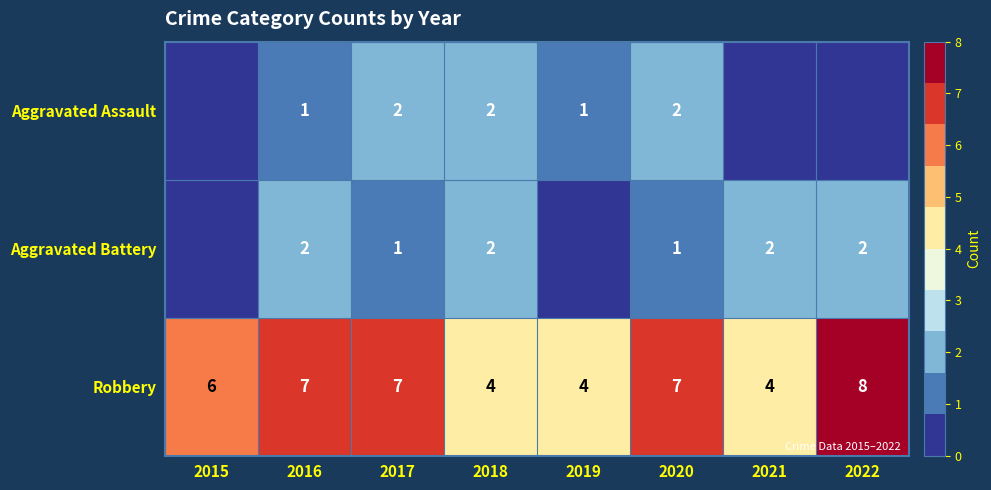

Between 2016 and 2022, which is larger?

2016